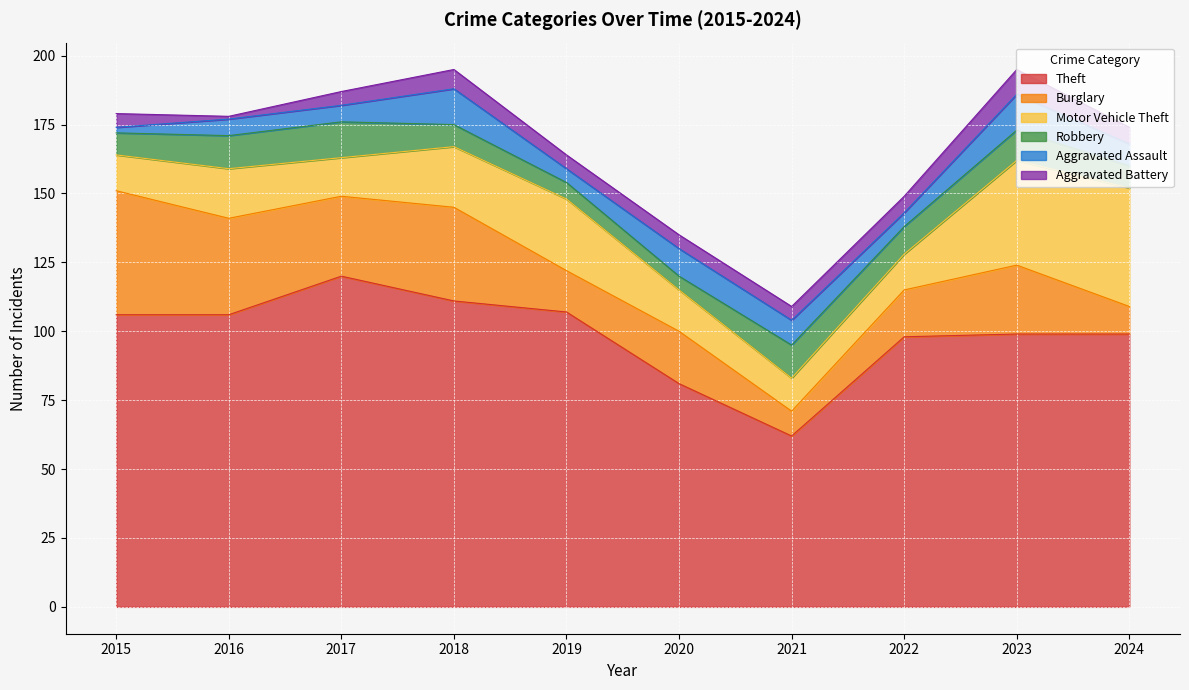

Reading right to left, transcribe all the data shown in this chart.

Theft: 99	99	98	62	81	107	111	120	106	106
Burglary: 10	25	17	9	19	15	34	29	35	45
Motor Vehicle Theft: 43	38	13	12	15	26	22	14	18	13
Robbery: 8	11	10	12	5	6	8	13	12	8
Aggravated Assault: 8	13	5	9	10	5	13	6	6	2
Aggravated Battery: 6	9	6	5	5	5	7	5	1	5